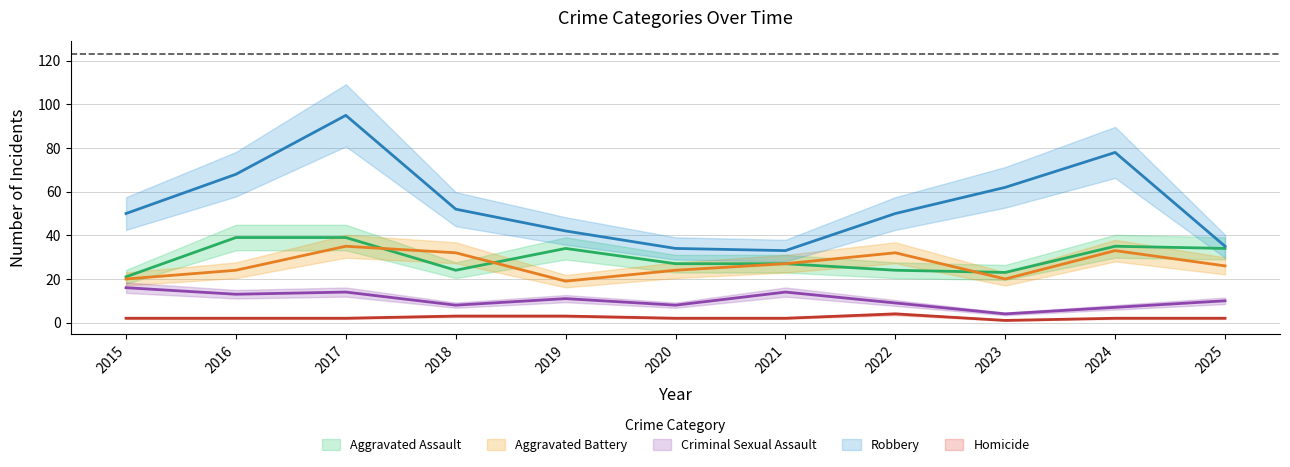

True or false: Criminal Sexual Assault has a value of 10 at 2025.

True